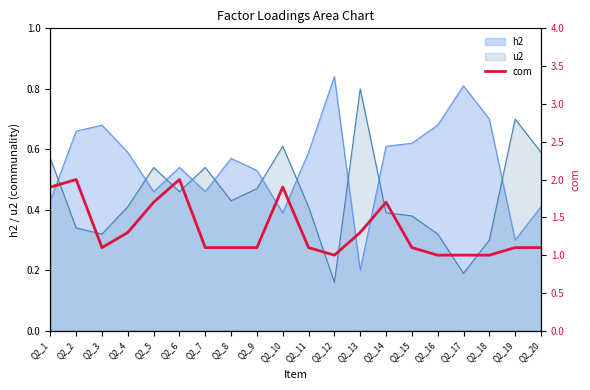

How many times do u2 and h2 cross each other?

10